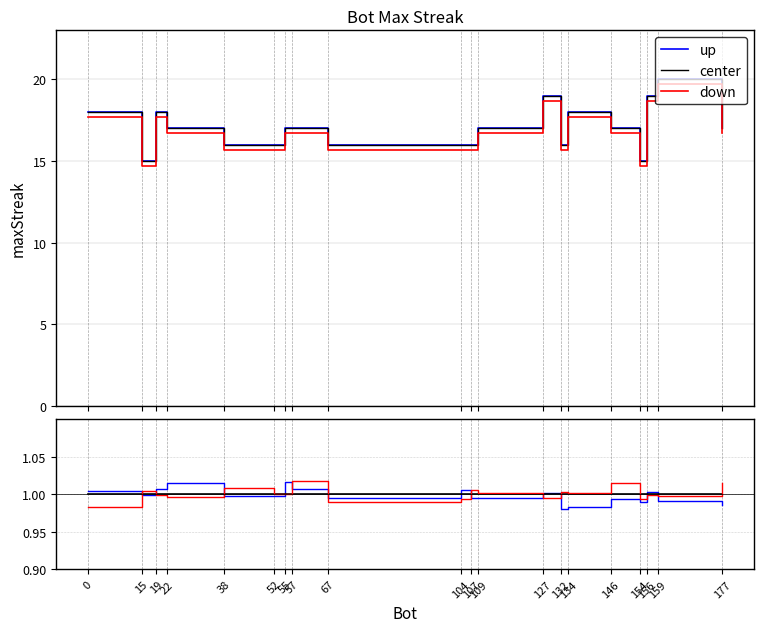

What is the approximate value of center at 159?

1.0